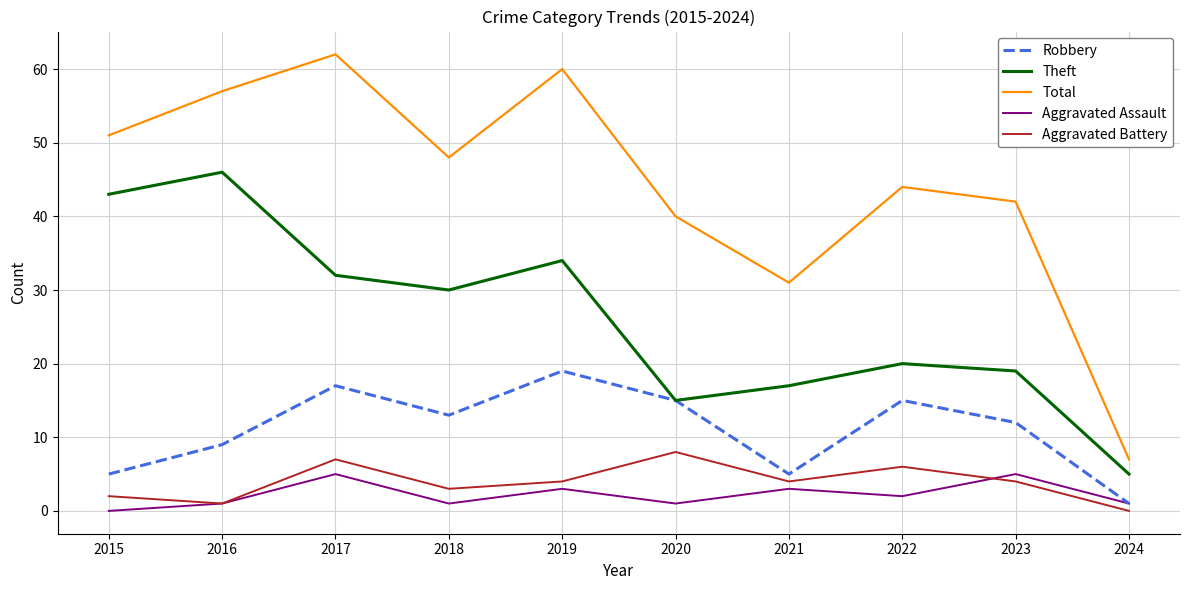

True or false: Total and Aggravated Battery cross at least once.

False